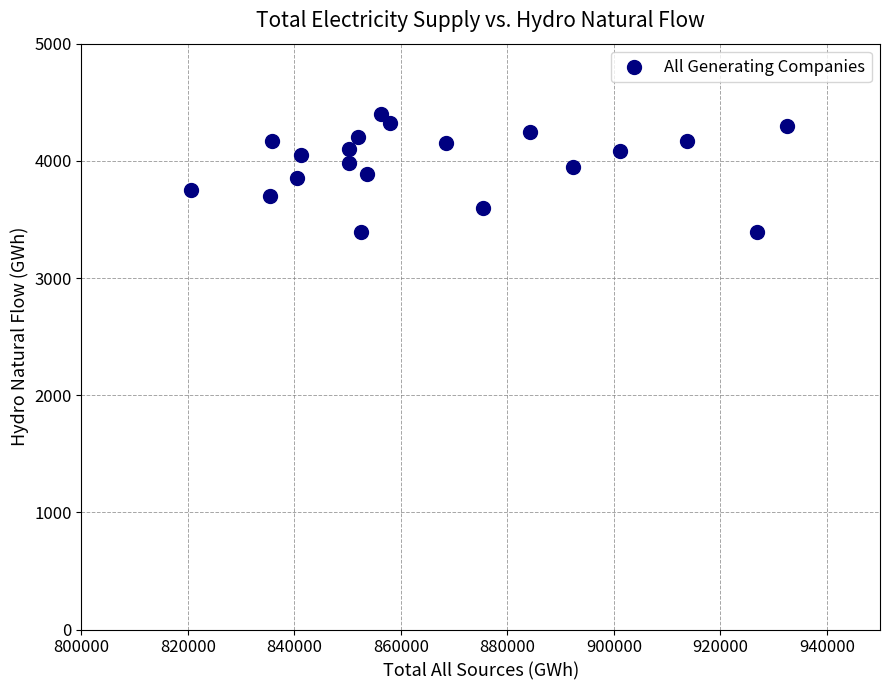

What is the range of Y values (max minus min)?

1007